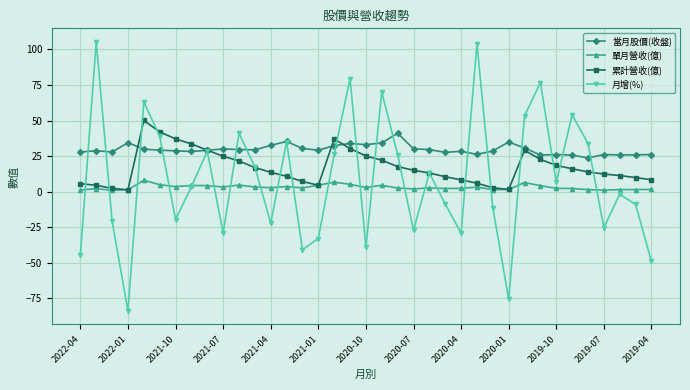

What is the average value of the 當月股價(收盤) series?

29.6